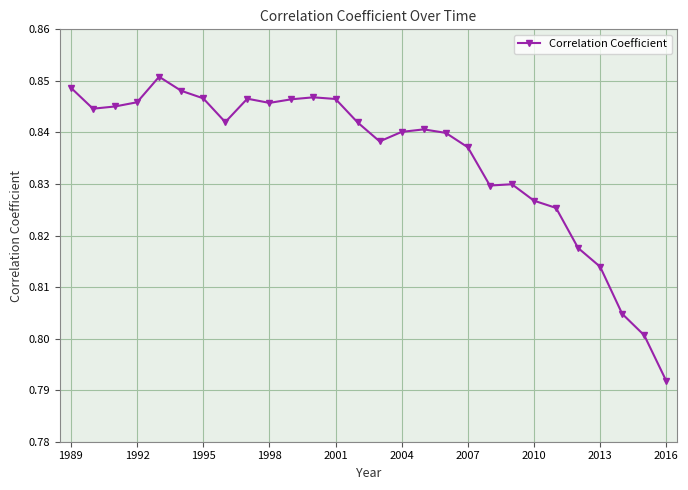

True or false: the data has more than 2 interior local peaks.

True